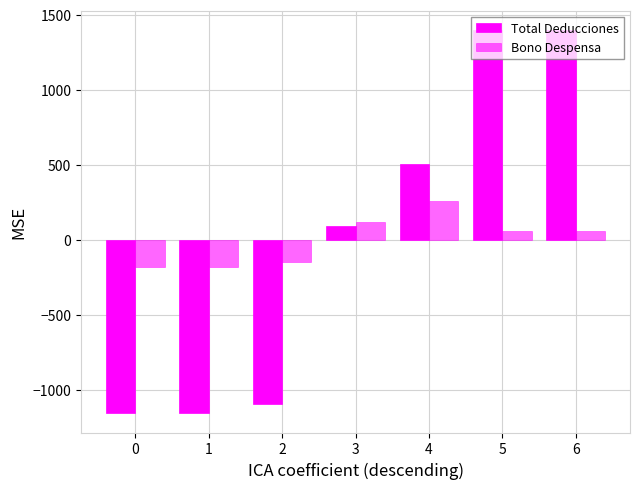

How many data points in Bono Despensa are less than 61?

3